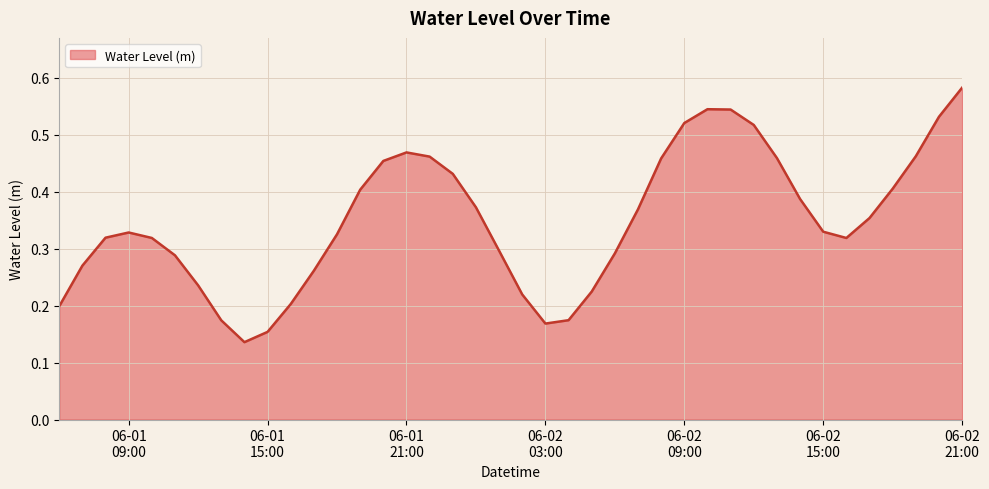

What is the value of the 34th point from the left?

0.3